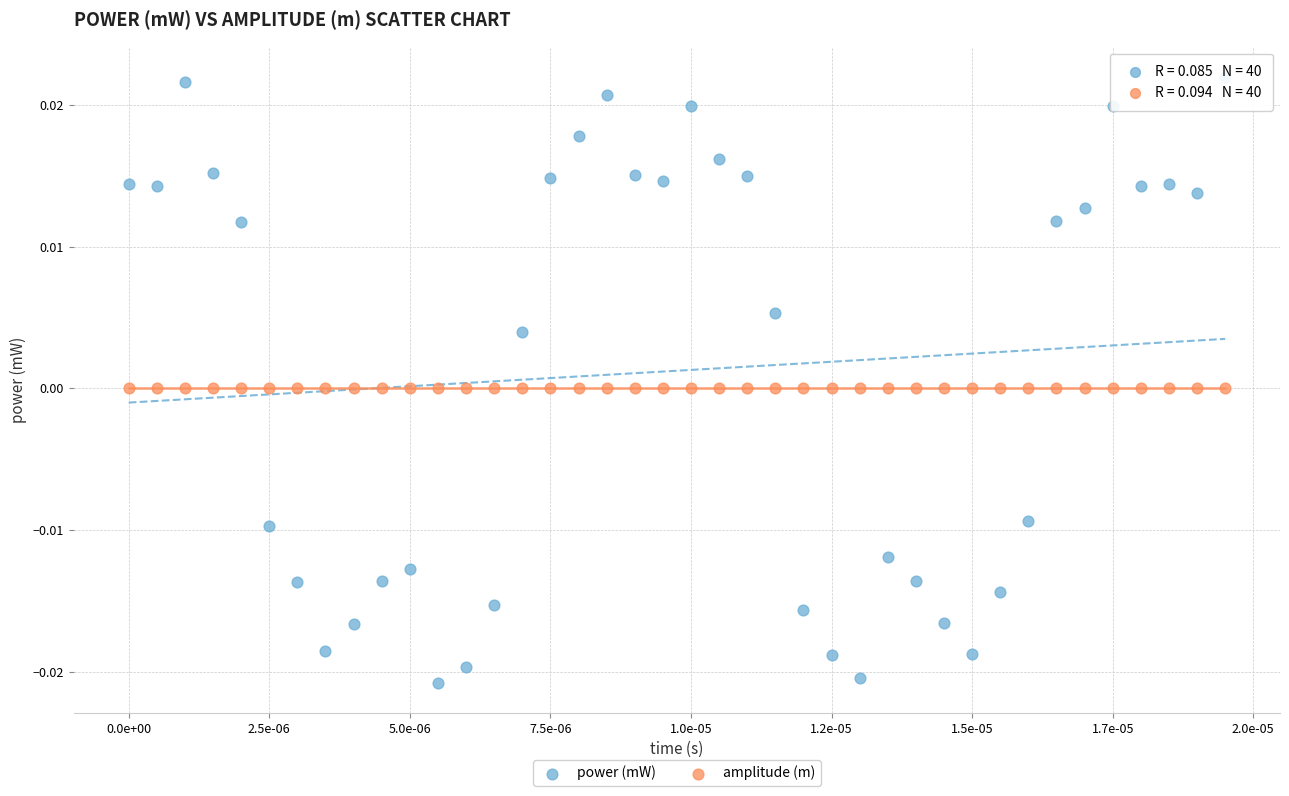

Which series has the widest spread of Y values?

power (mW)